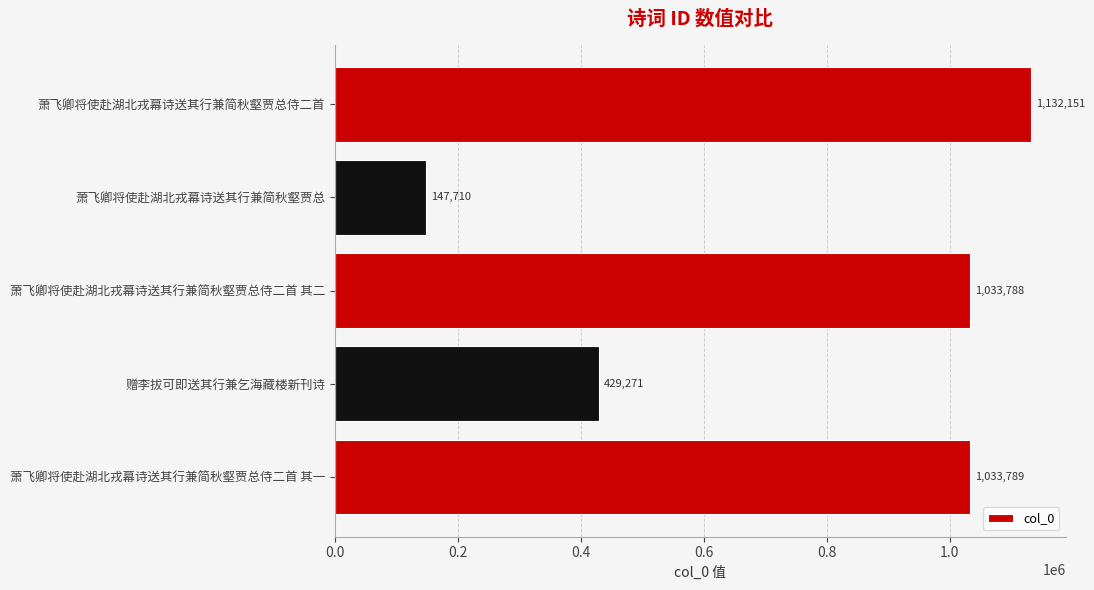

Reading bottom to top, list all the values displayed in this chart.

萧飞卿将使赴湖北戎幕诗送其行兼简秋壑贾总侍二首 其一=1033789	赠李拔可即送其行兼乞海藏楼新刊诗=429271	萧飞卿将使赴湖北戎幕诗送其行兼简秋壑贾总侍二首 其二=1033788	萧飞卿将使赴湖北戎幕诗送其行兼简秋壑贾总=147710	萧飞卿将使赴湖北戎幕诗送其行兼简秋壑贾总侍二首=1132151